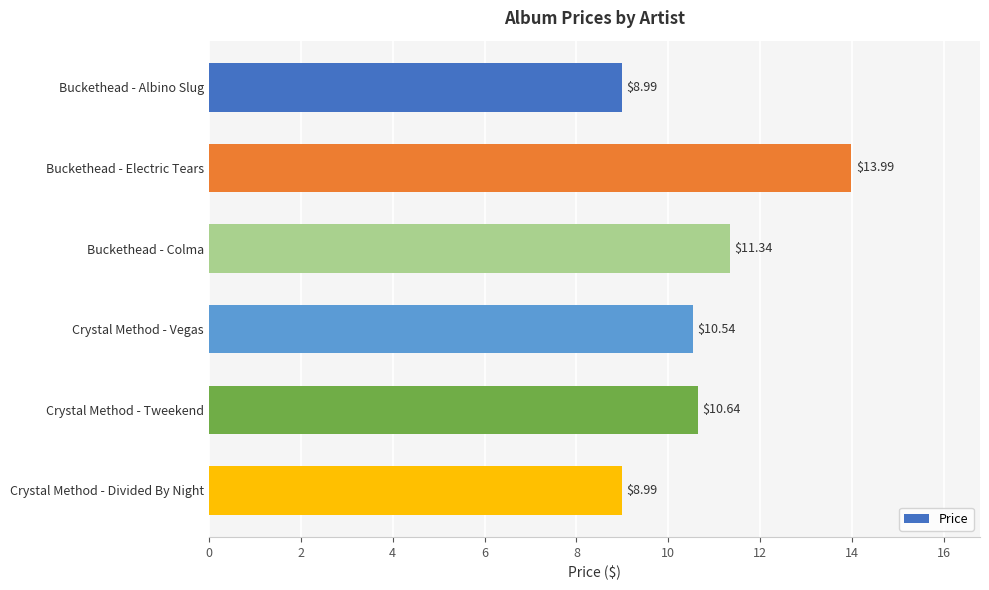

How many bars are there in total?

6